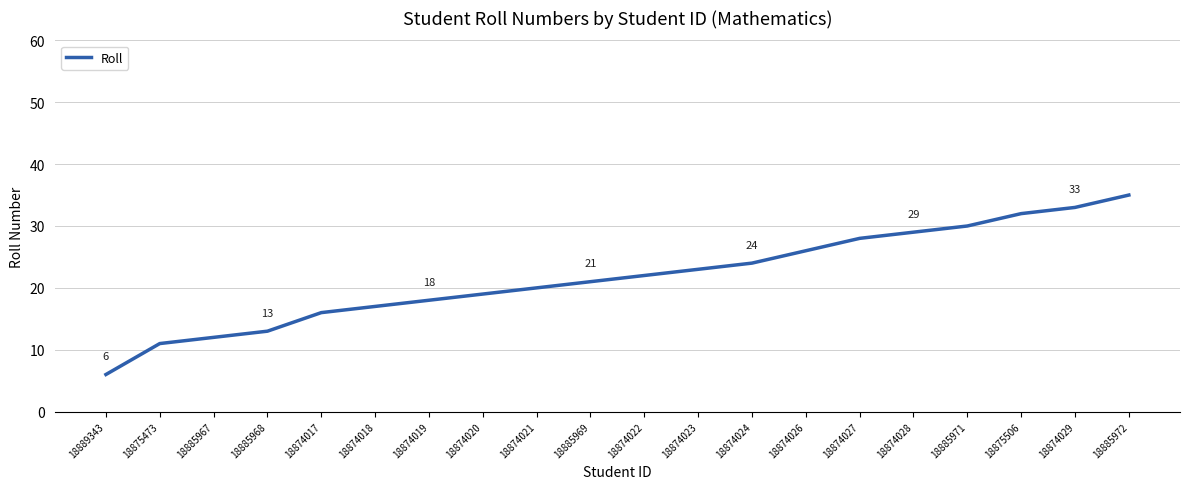

The chart shows a value of 20 at 18874021. True or false?

True